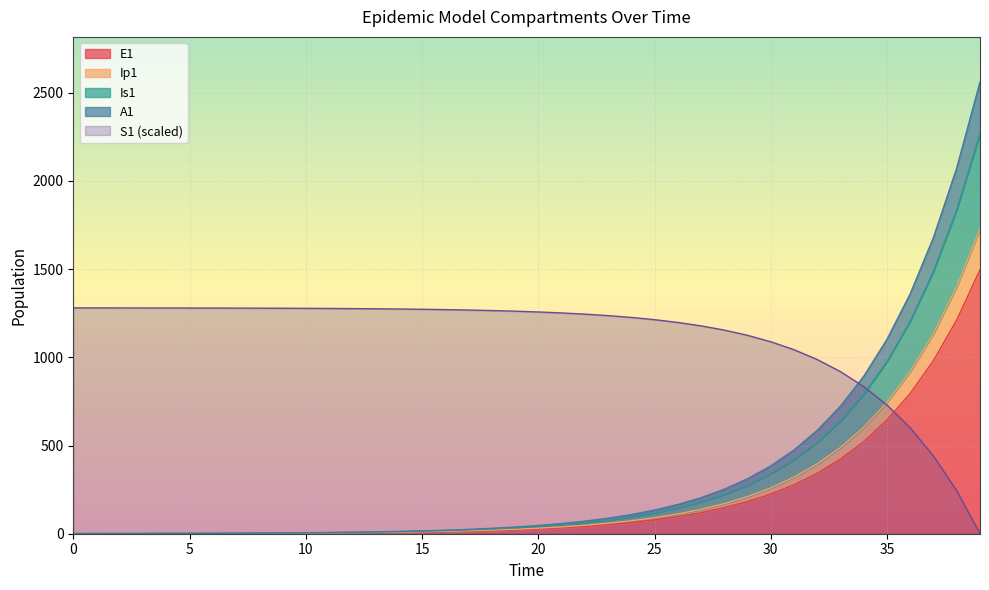

How many data points does each series have?

40